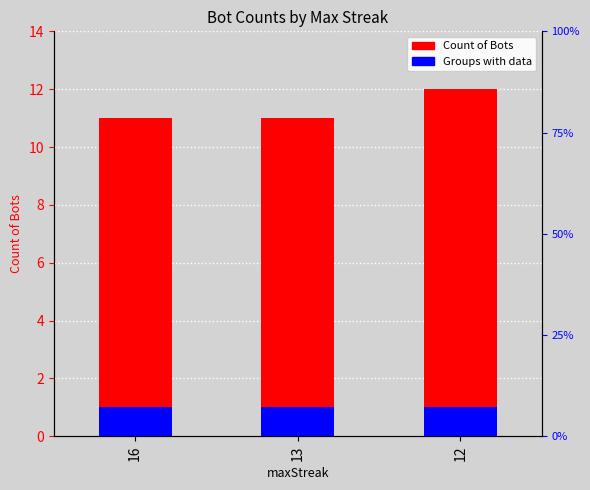

Rank the series by their average value, from lowest to highest.

Groups with data, Count of Bots